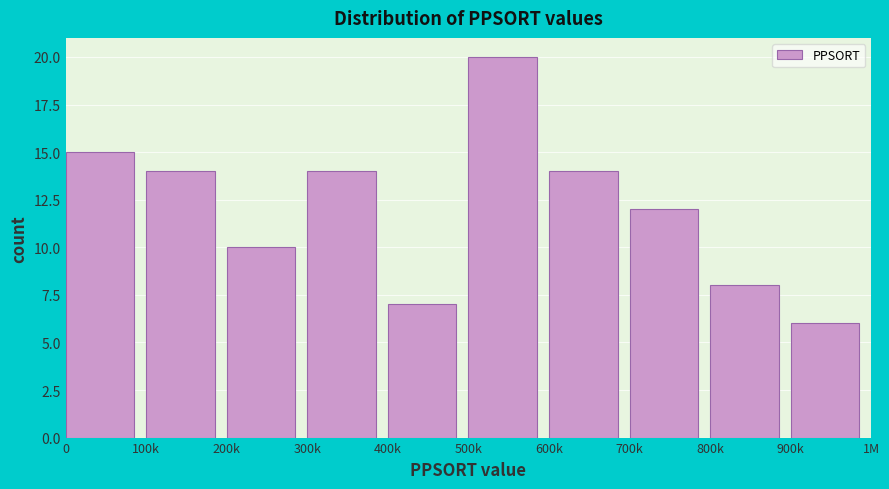

Reading left to right, what are all the values shown in this chart?

0=15	100k=14	200k=10	300k=14	400k=7	500k=20	600k=14	700k=12	800k=8	900k=6